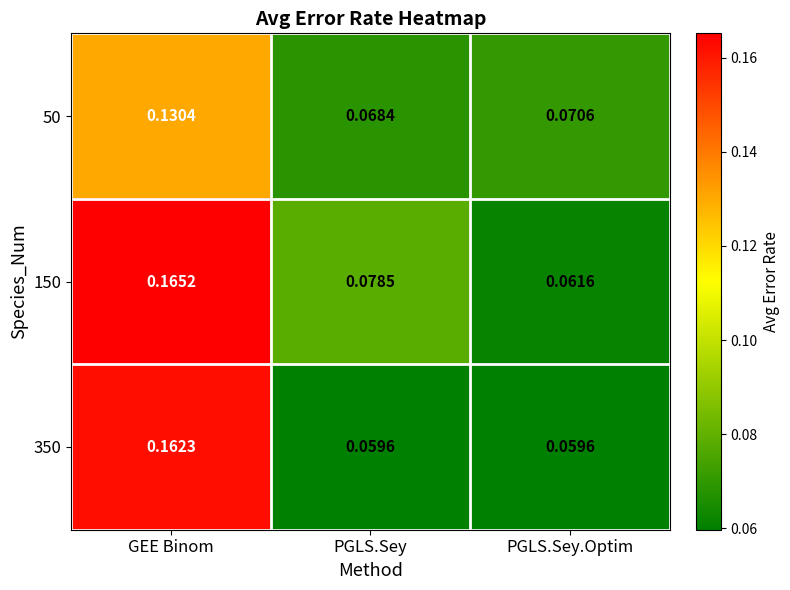

Is the value of 350 at PGLS.Sey greater than the value of 150 at PGLS.Sey?

No